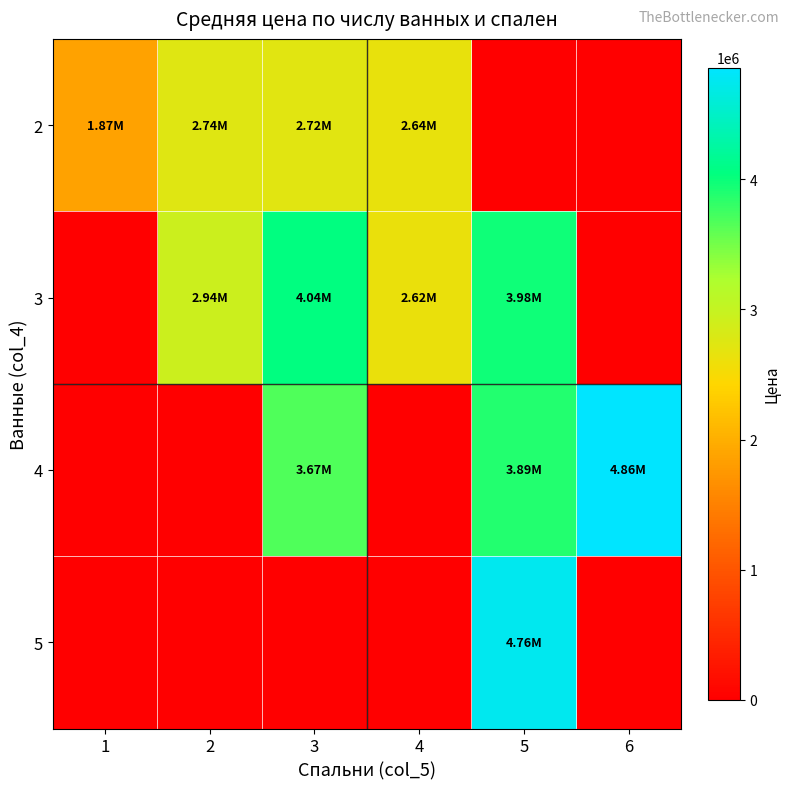

Between 1 and 4, which series saw the biggest shift?

3